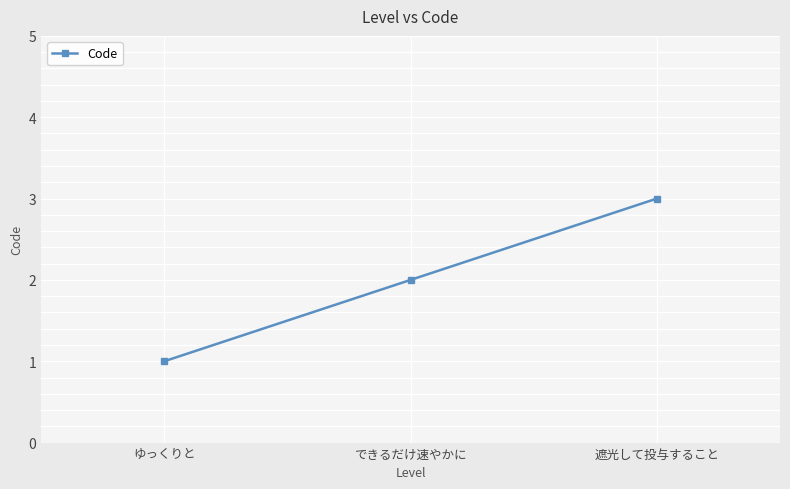

What position from the right is 遮光して投与すること?

1